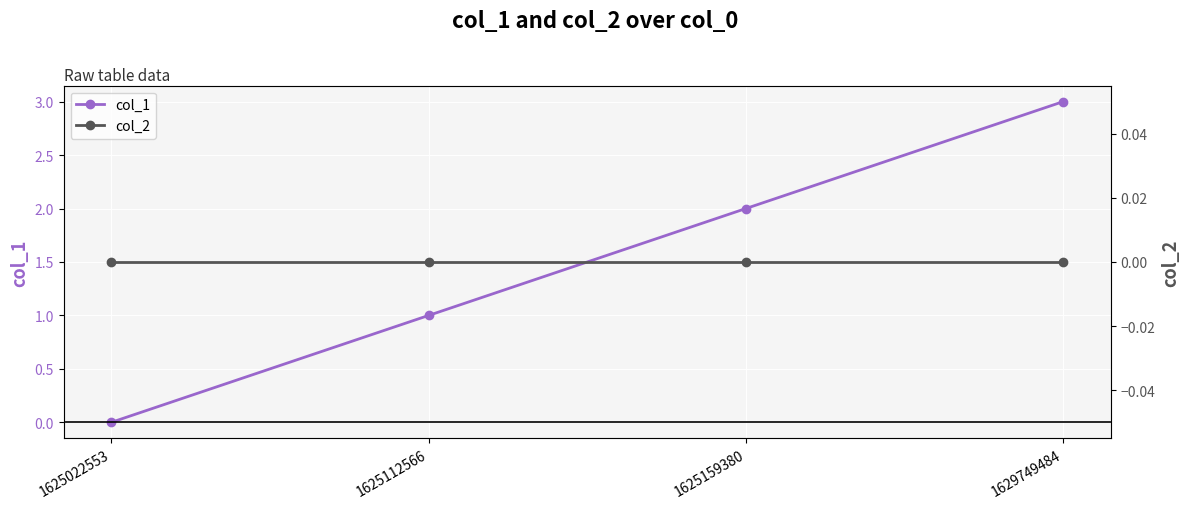

At 1625159380, list the series in order from smallest to largest.

col_2, col_1